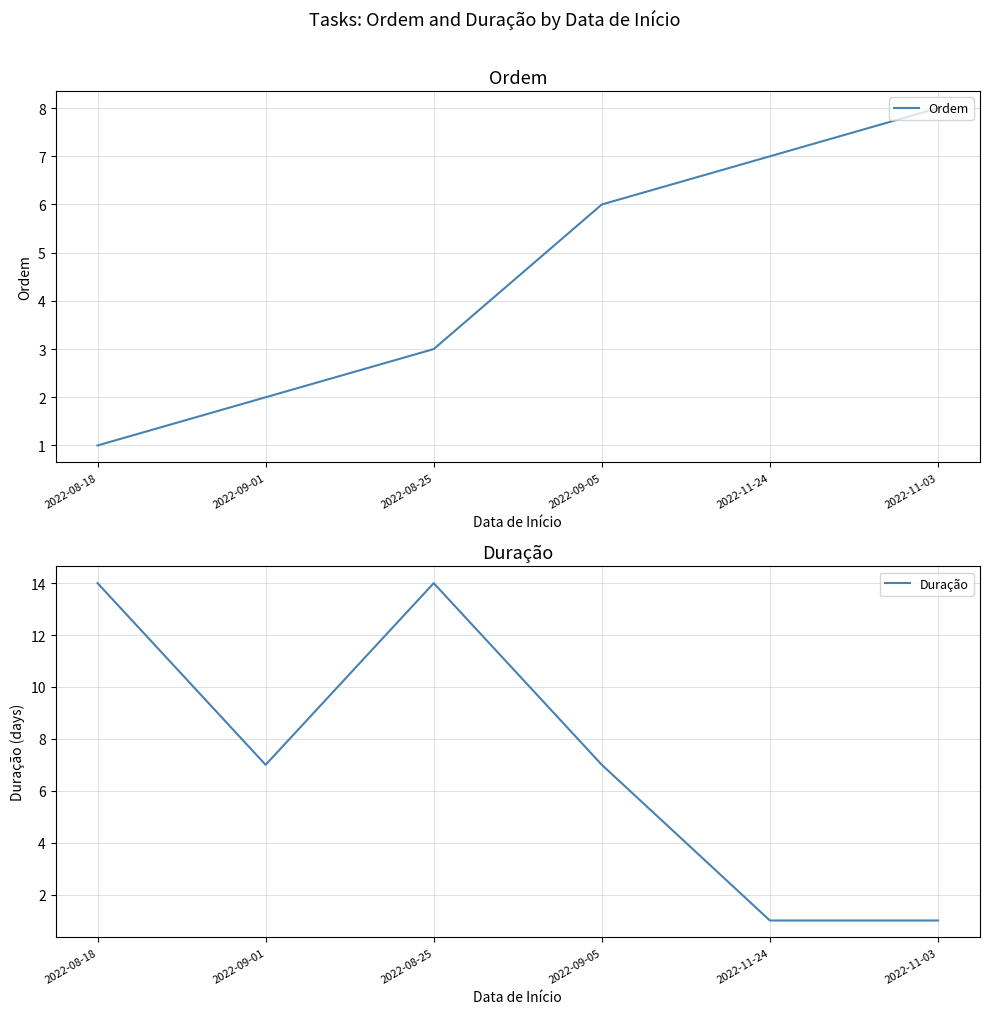

Where do Ordem and Duração first cross each other?

2022-09-05 and 2022-11-24